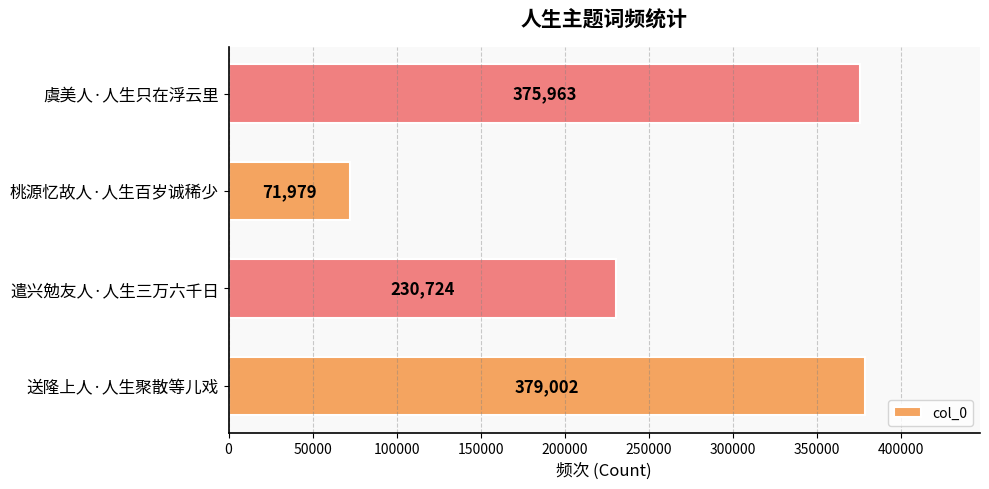

The value at 桃源忆故人·人生百岁诚稀少 is 101774. True or false?

False